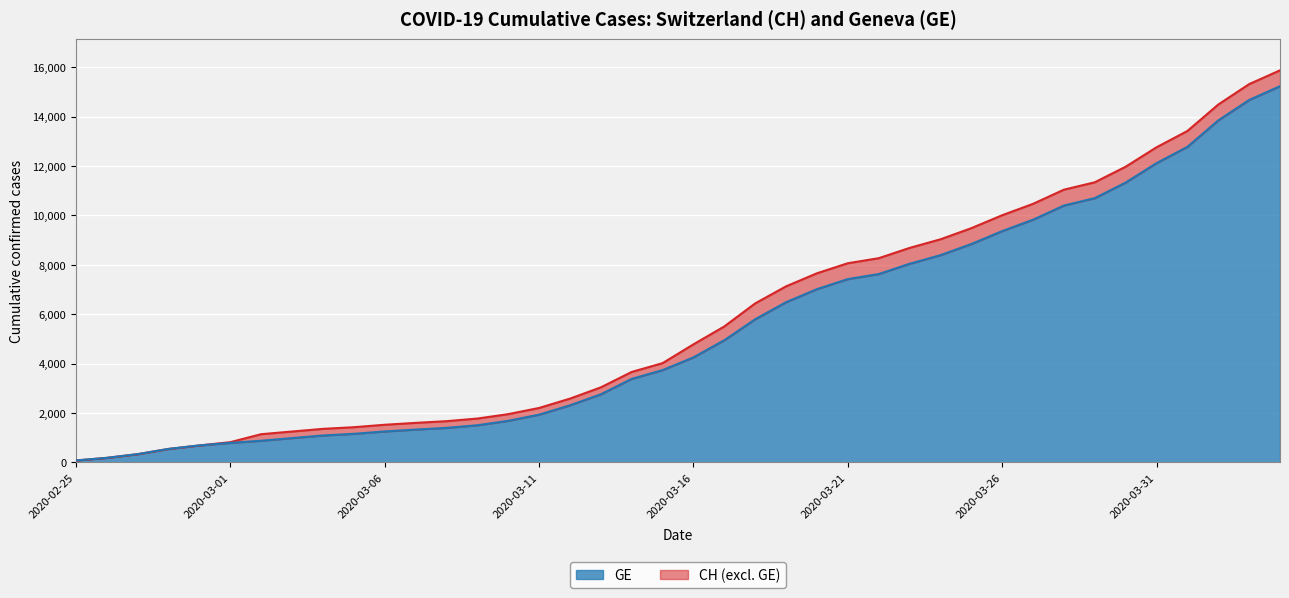

Which has a higher value, 2020-03-01 or 2020-04-04?

2020-04-04